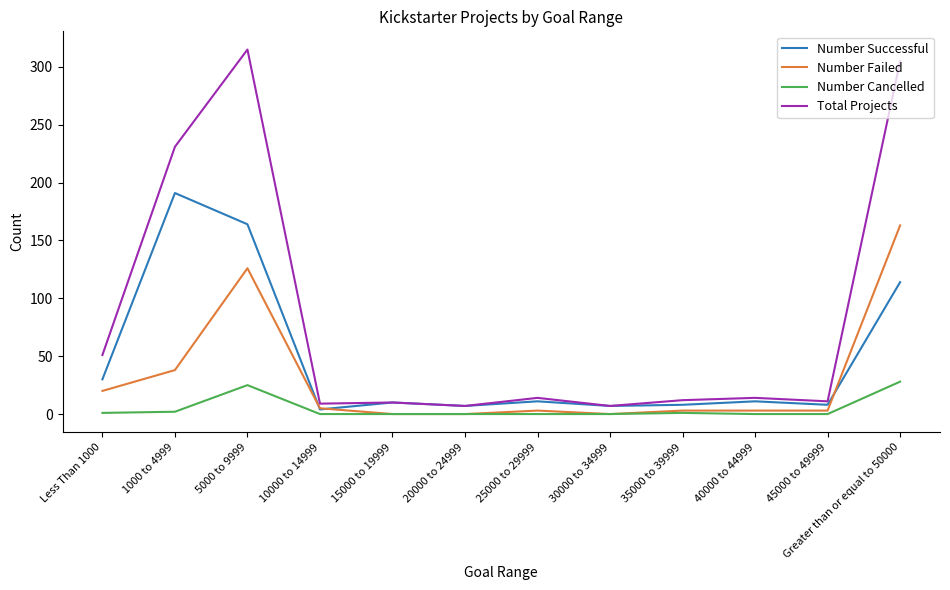

Which series has the largest total across all categories?

Total Projects